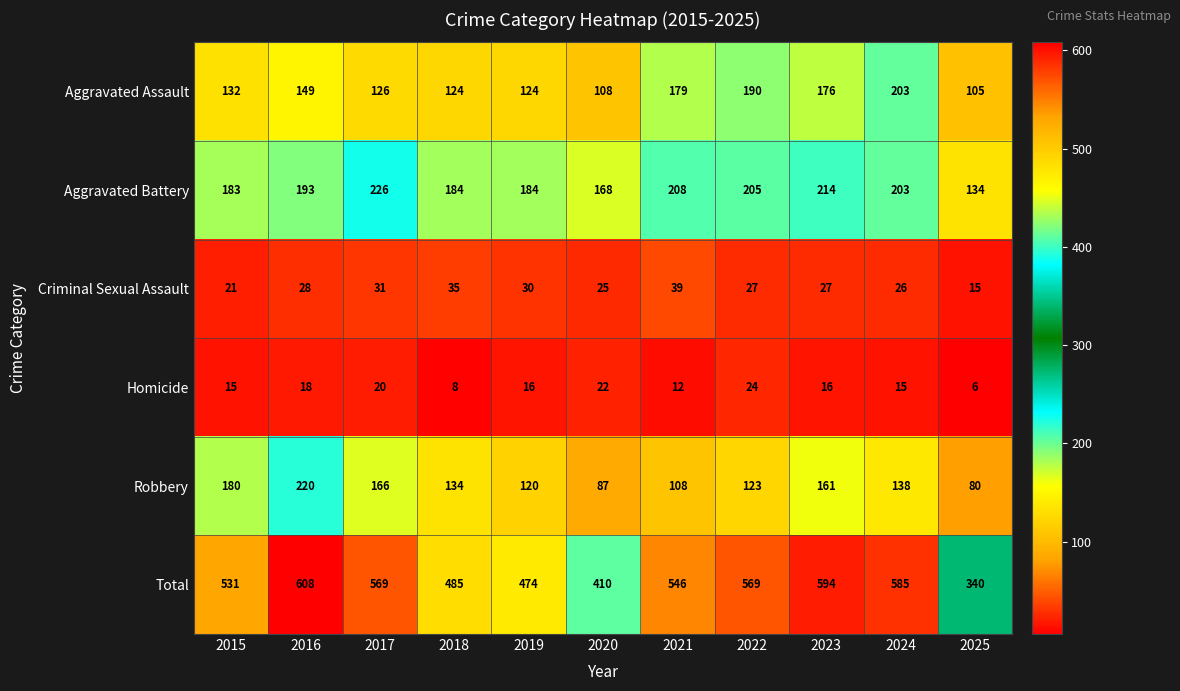

What is the smallest value displayed?

6